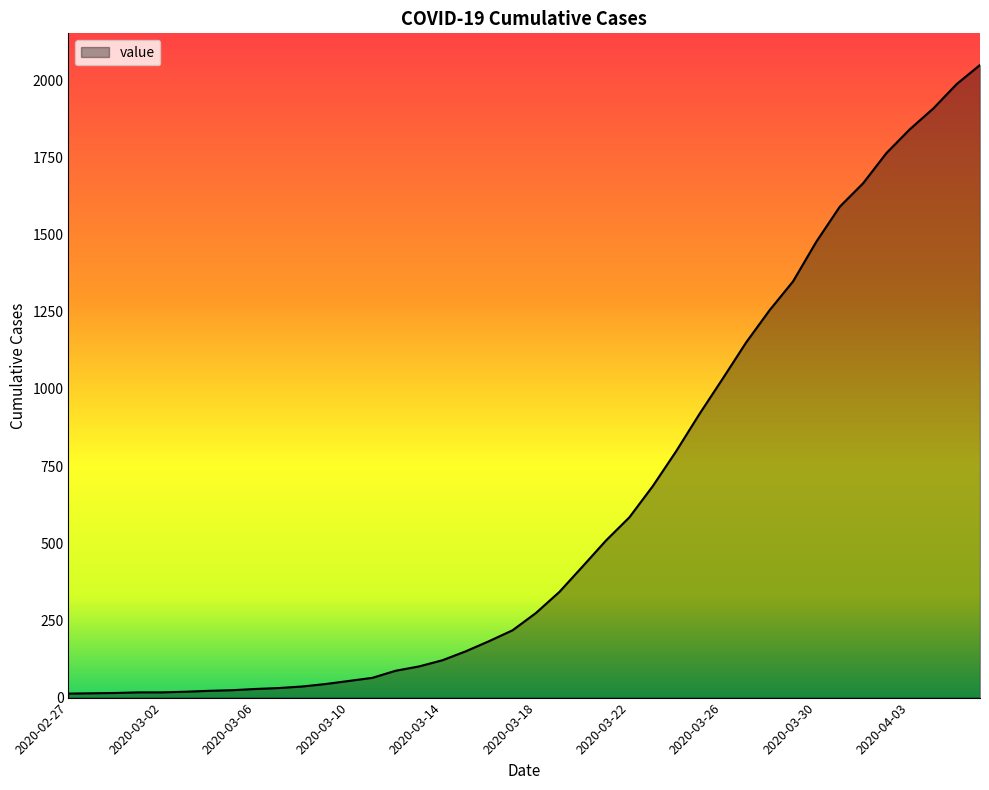

What is the greatest value displayed?

2049